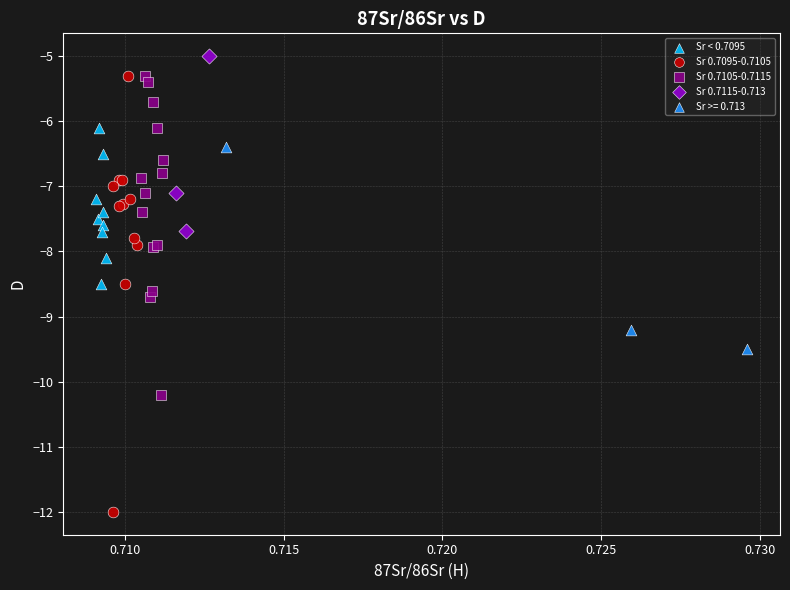

What are all the series names shown in the legend?

Sr < 0.7095, Sr 0.7095-0.7105, Sr 0.7105-0.7115, Sr 0.7115-0.713, Sr >= 0.713